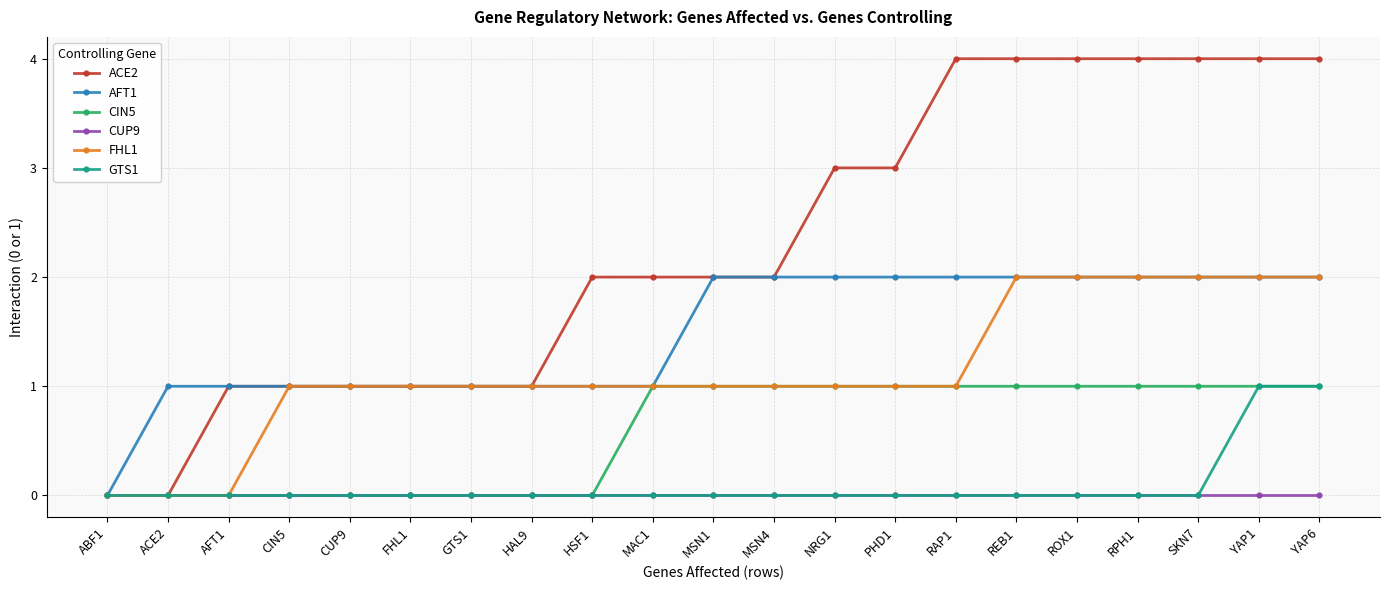

What position from the left is PHD1?

14